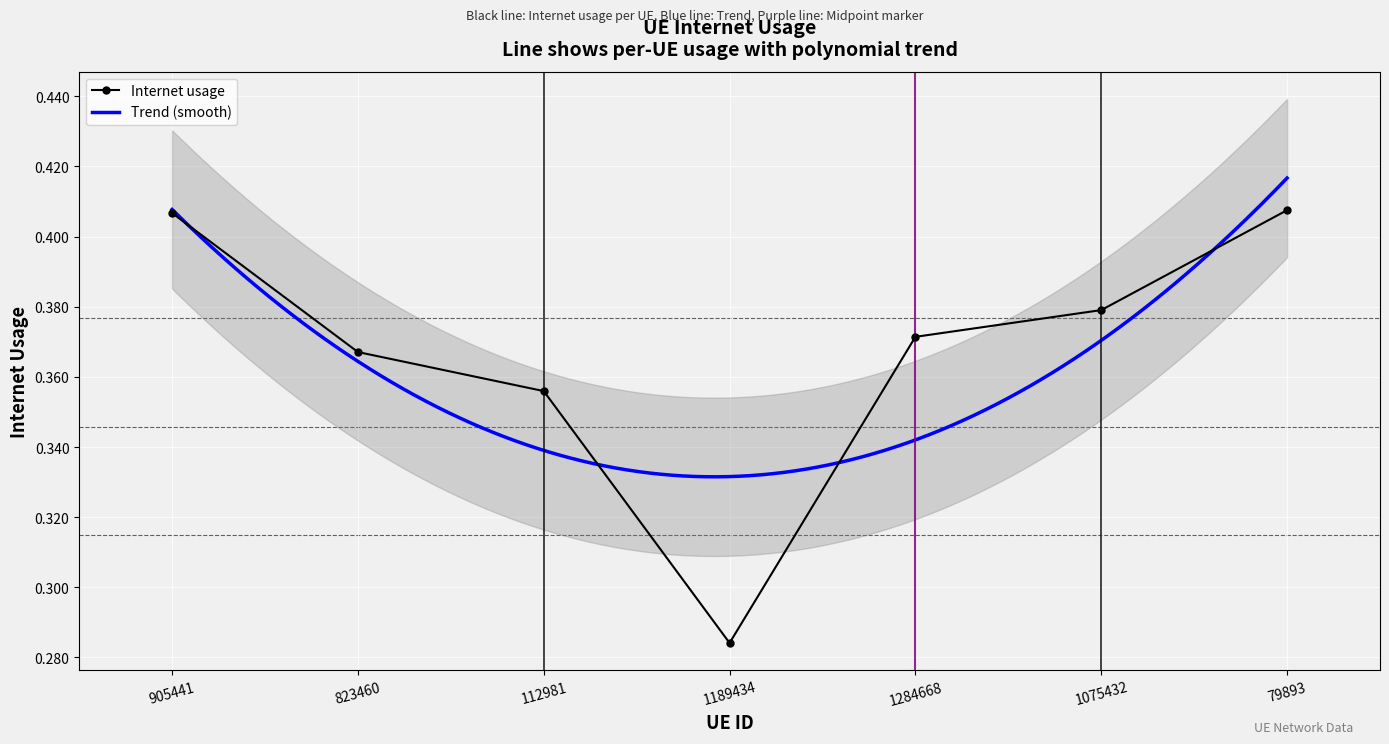

Between 1075432 and 823460, which is larger?

1075432